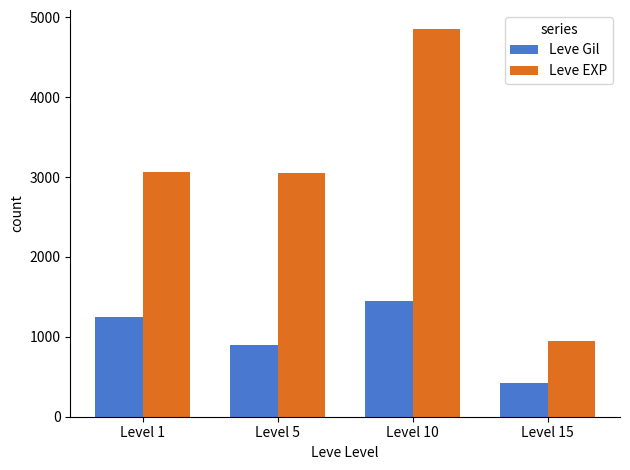

Is the value of Leve Gil at Level 15 greater than the value of Leve EXP at Level 15?

No